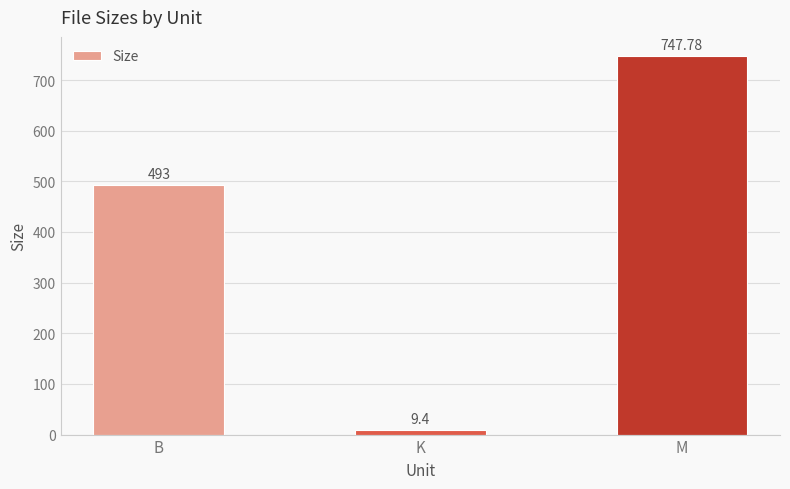

Reading right to left, transcribe all the data shown in this chart.

747.8	9.4	493.0